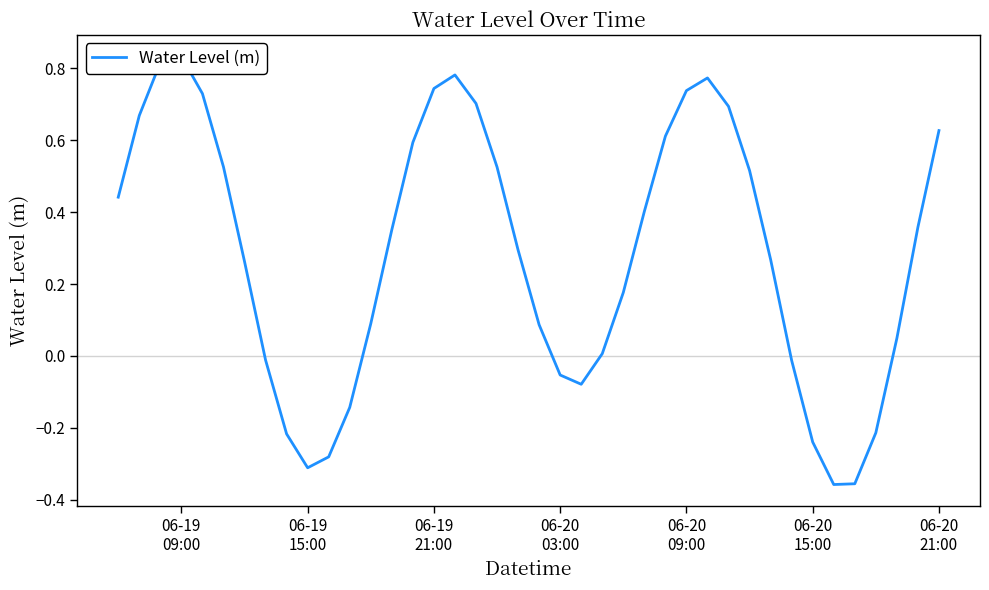

True or false: the data shows 0.3 at 06-20
09:00.

False